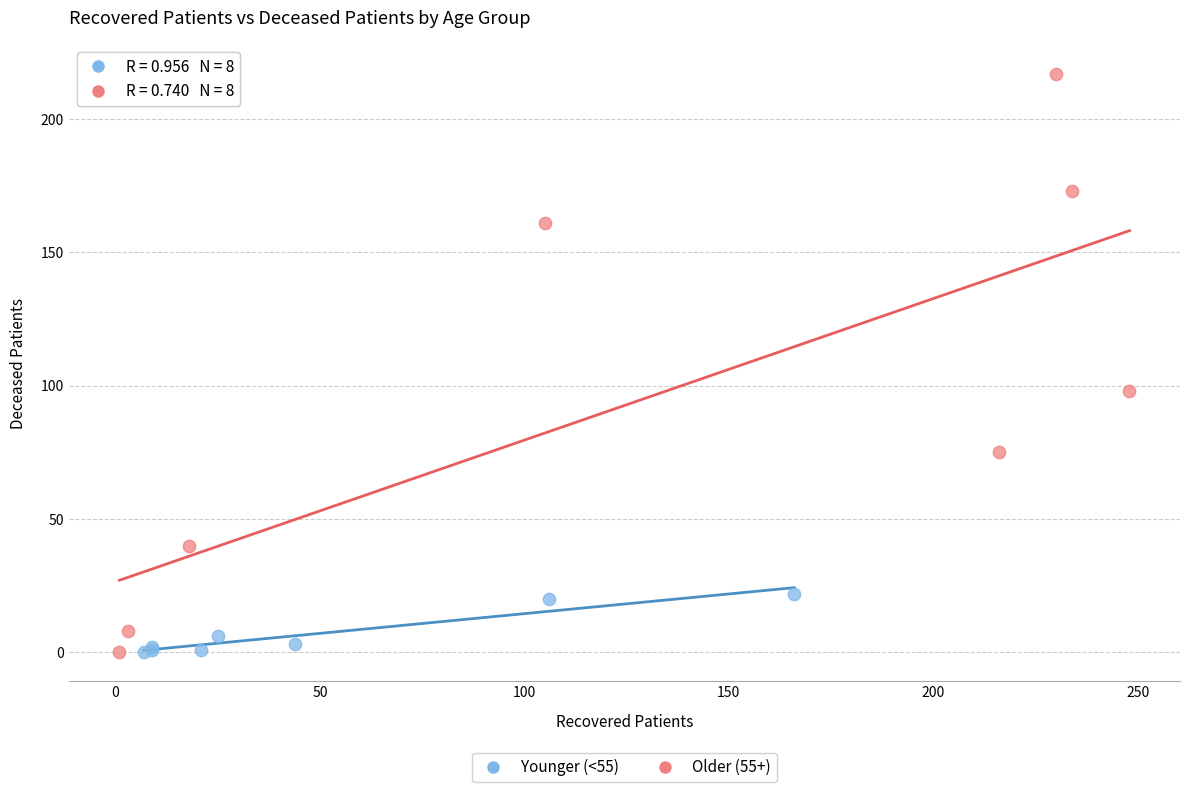

Which series has the widest spread of Y values?

Older (55+)